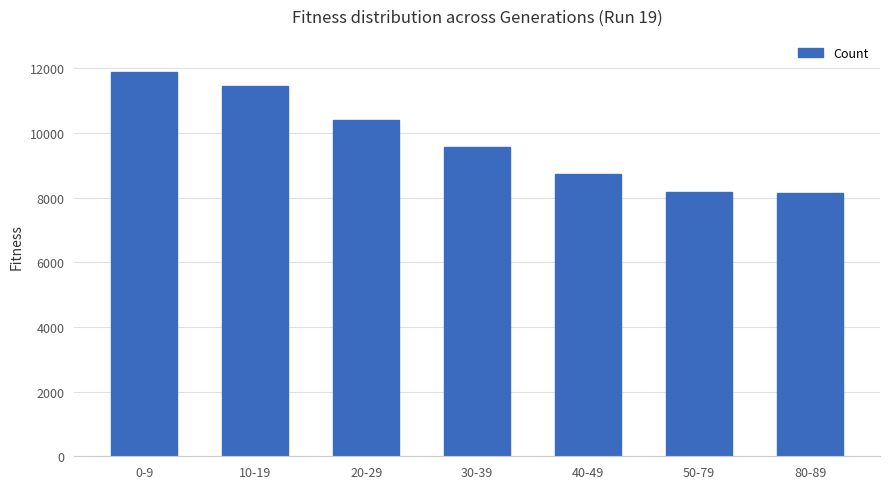

How many bars are there in total?

7